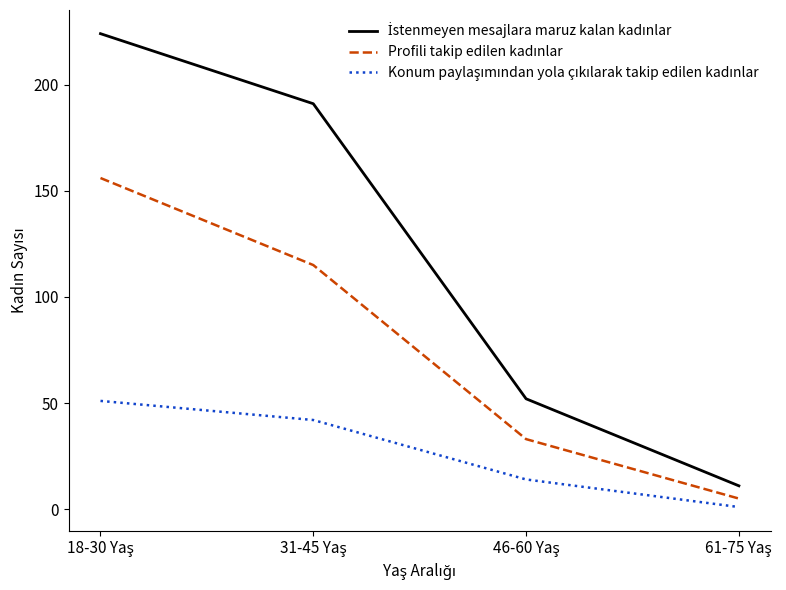

What is the maximum value shown in the chart?

224